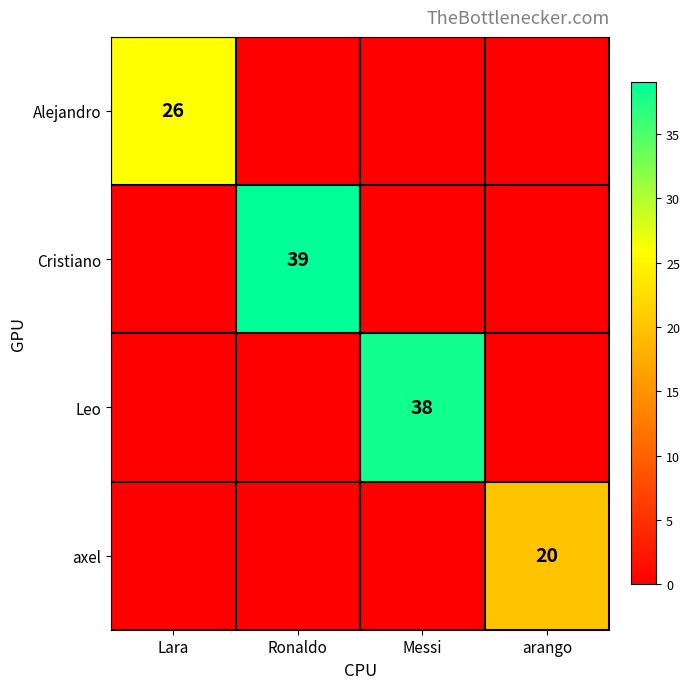

The value of Leo at Messi is 68. True or false?

False